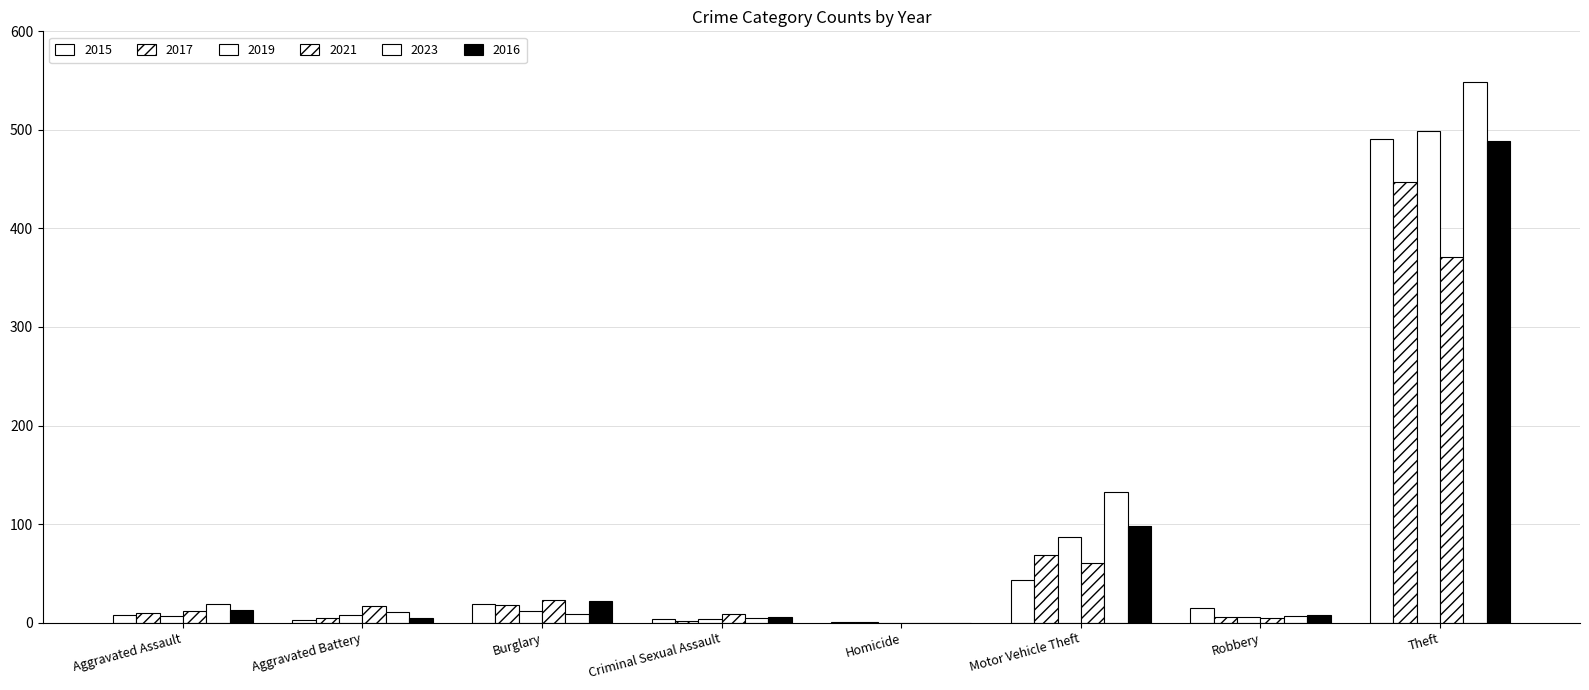

At which label does 2021 reach its minimum?

Homicide